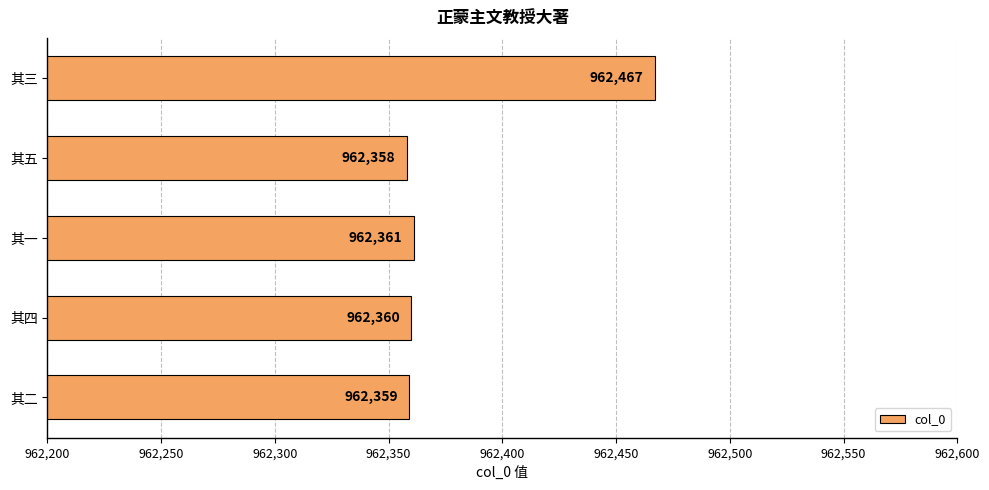

Which has a higher value, 其五 or 其三?

其三